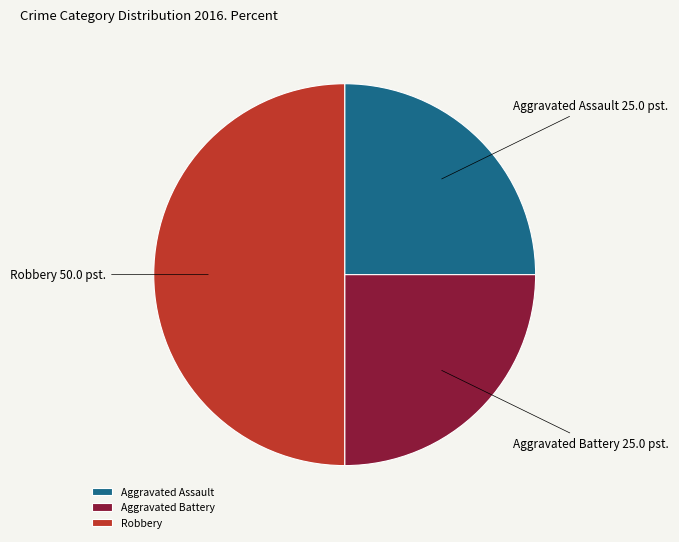

Combined, do Robbery and Aggravated Battery account for over 50%?

Yes